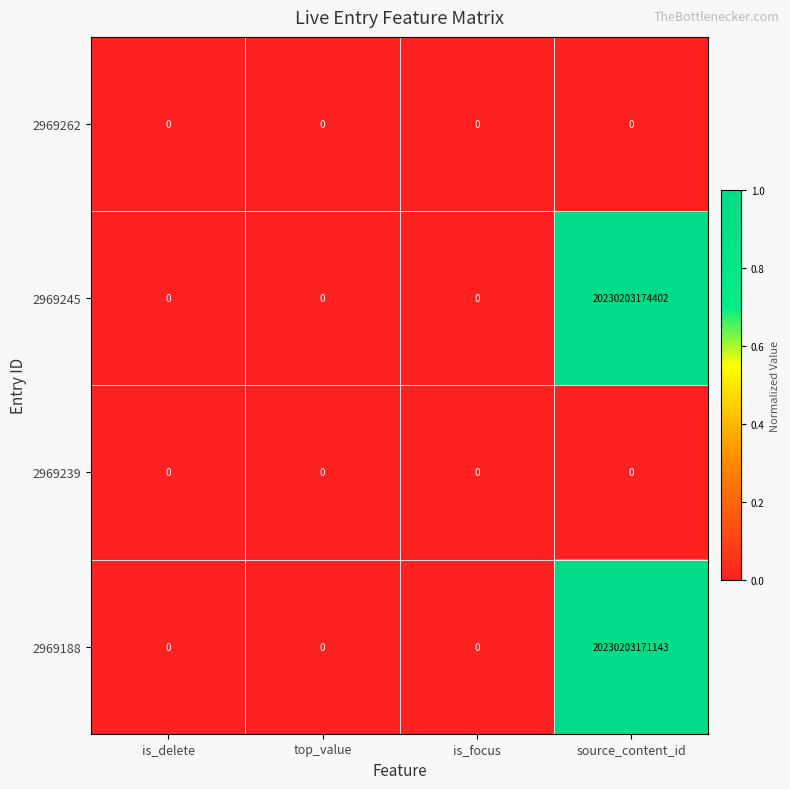

How many data points does each series have?

4